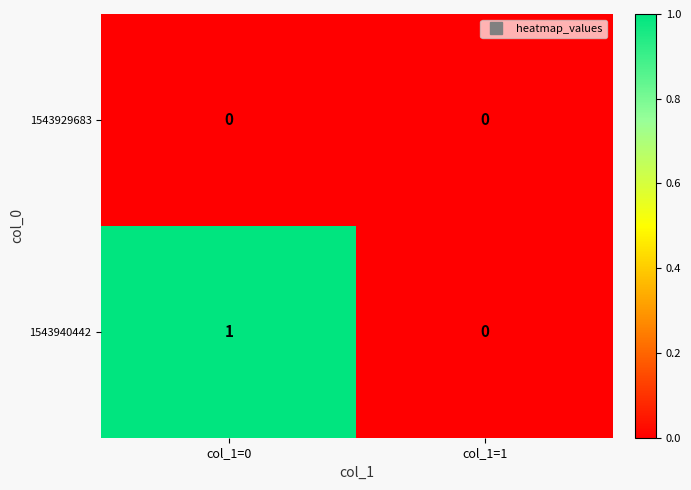

Which series changed the most between col_1=0 and col_1=1?

1543940442